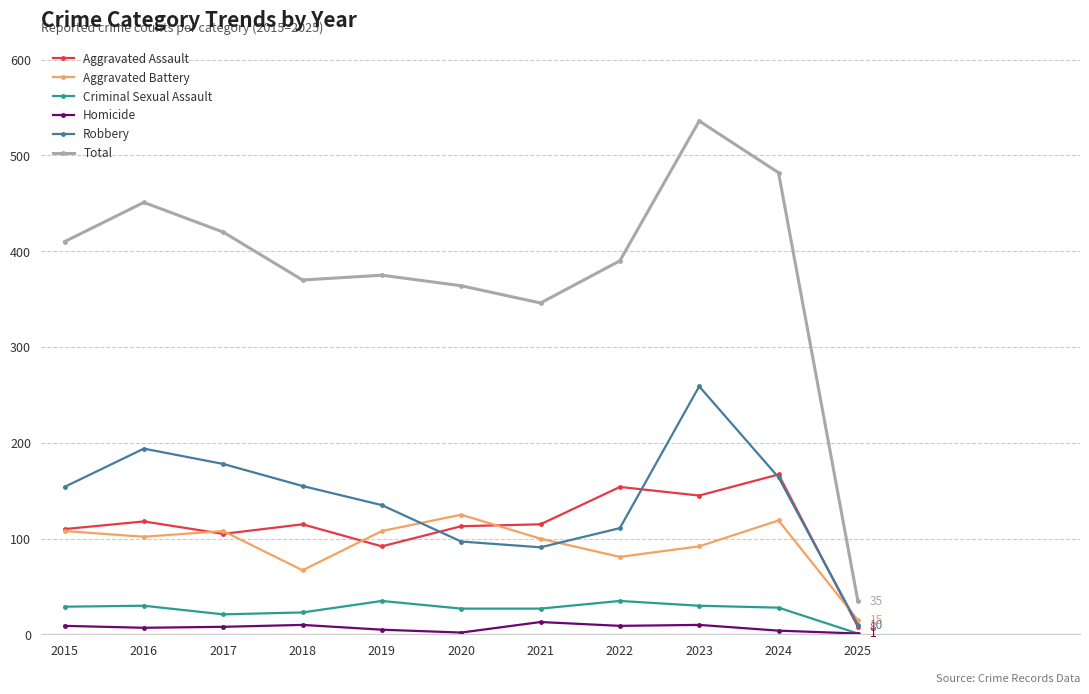

Which series has the widest spread of values?

Total